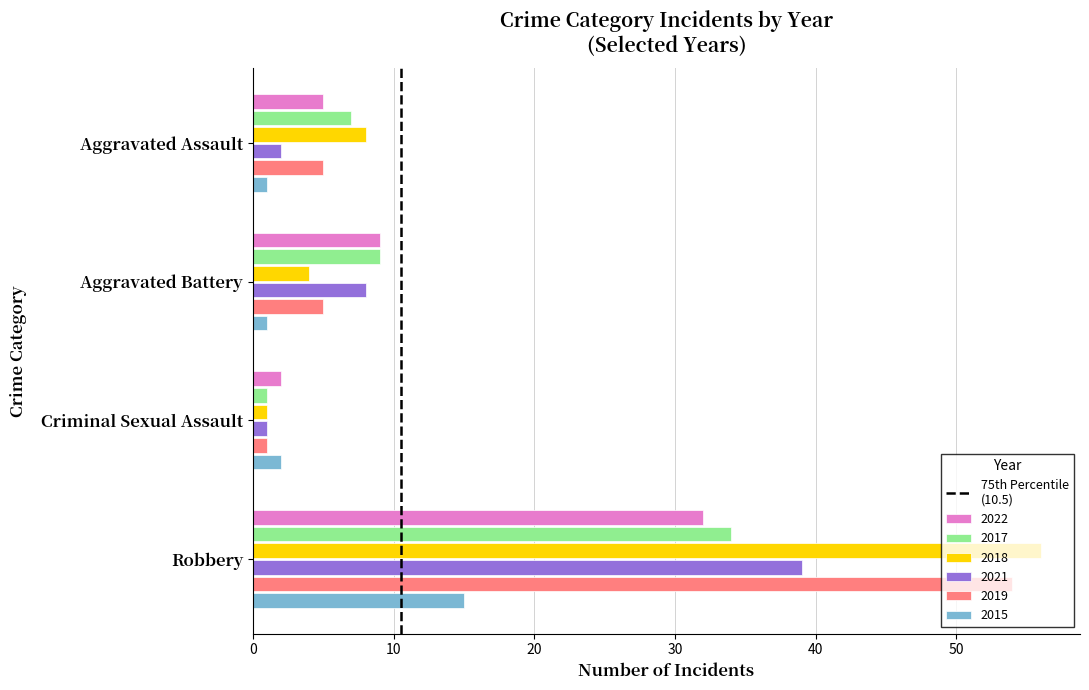

What is the difference between the maximum and second lowest values in the 2021 series?

37